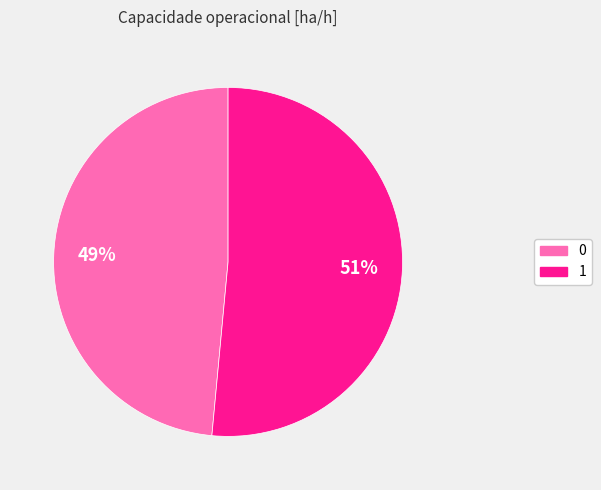

To the nearest percent, what is the combined percentage of 1 and 0?

100%